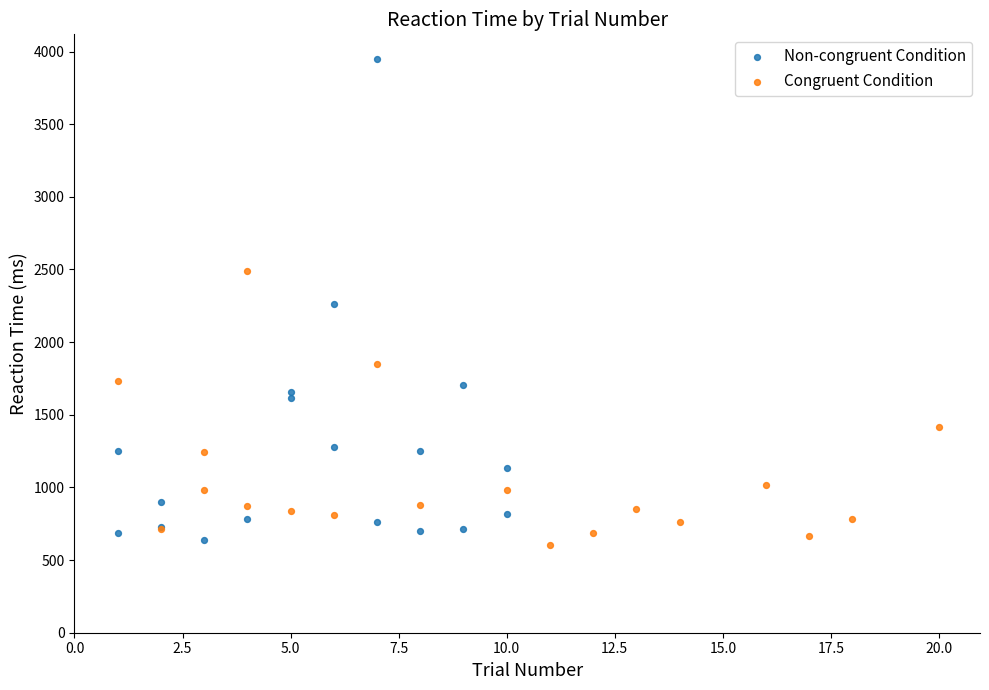

Which series contains the lowest Y value?

Congruent Condition